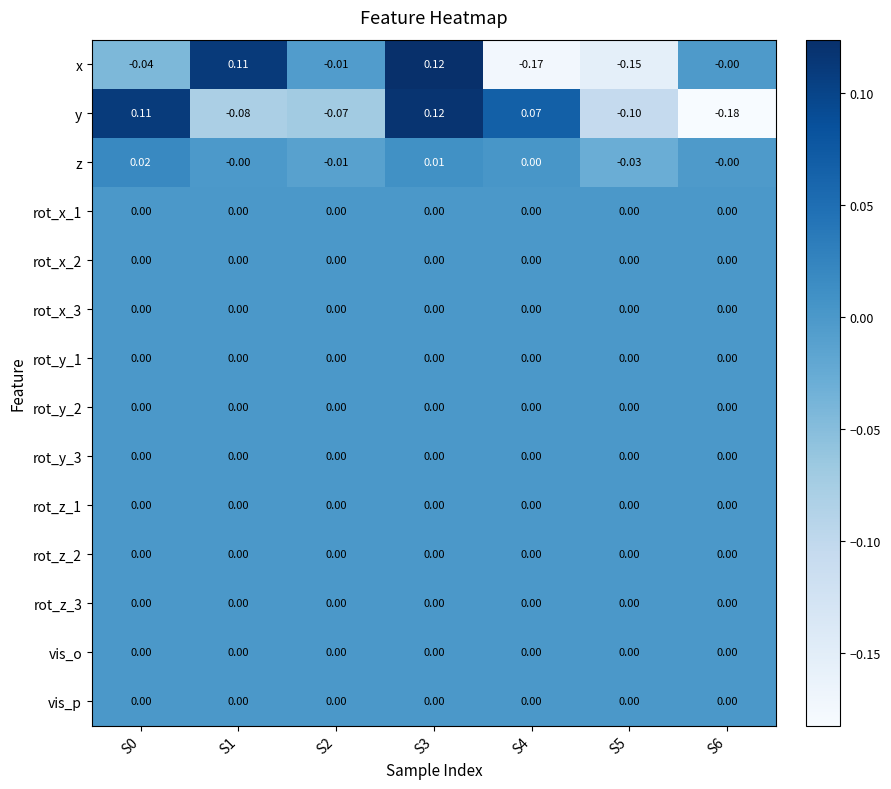

Which series has the widest spread of values?

y